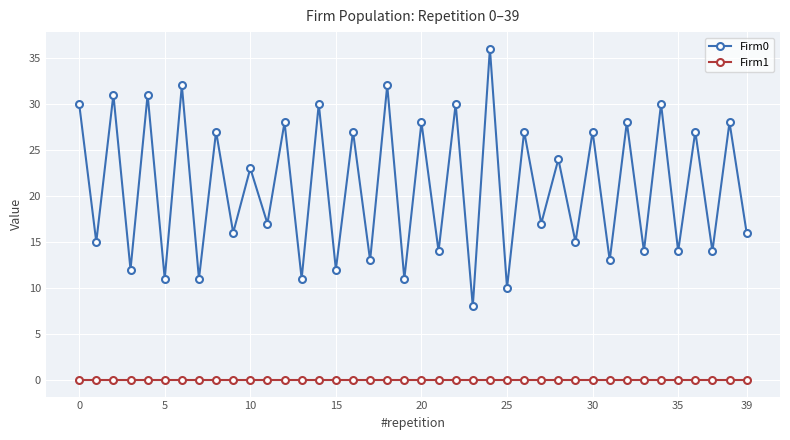

What is the maximum value shown in the chart?

36